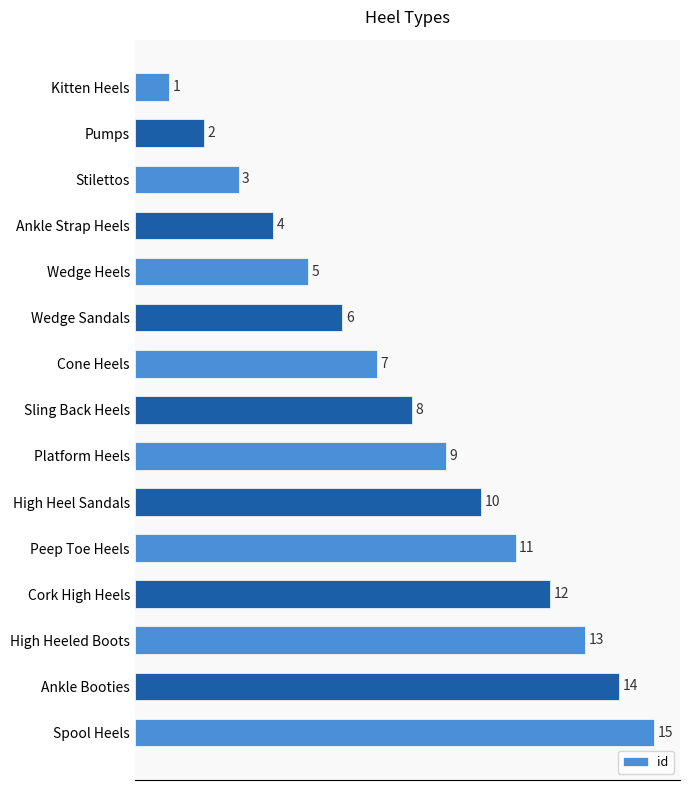

Is it true that the value at Pumps is 2?

True